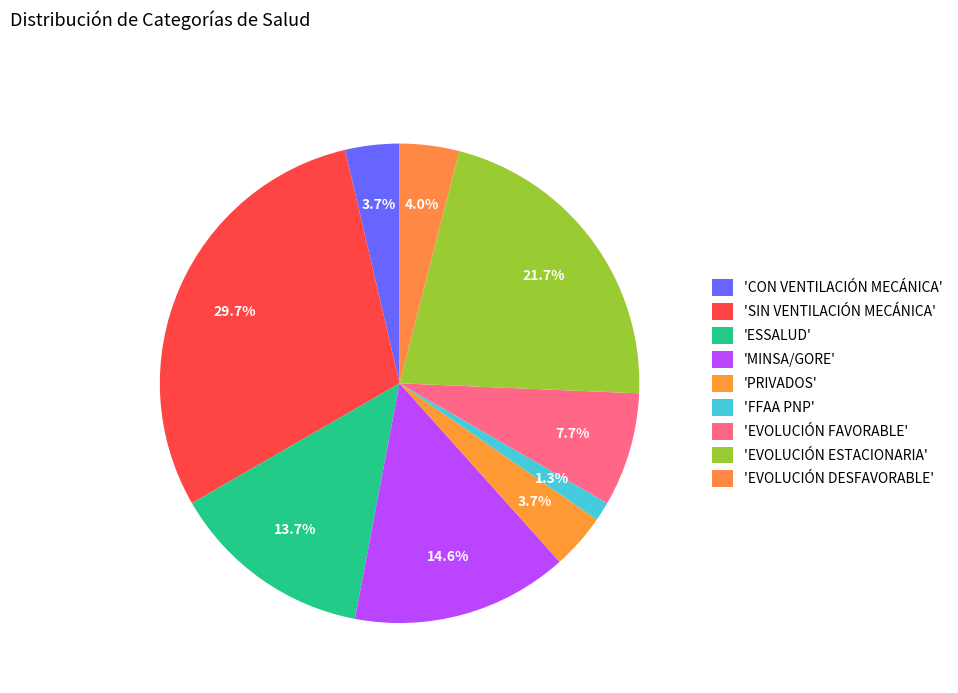

How many segments does this pie chart have?

9